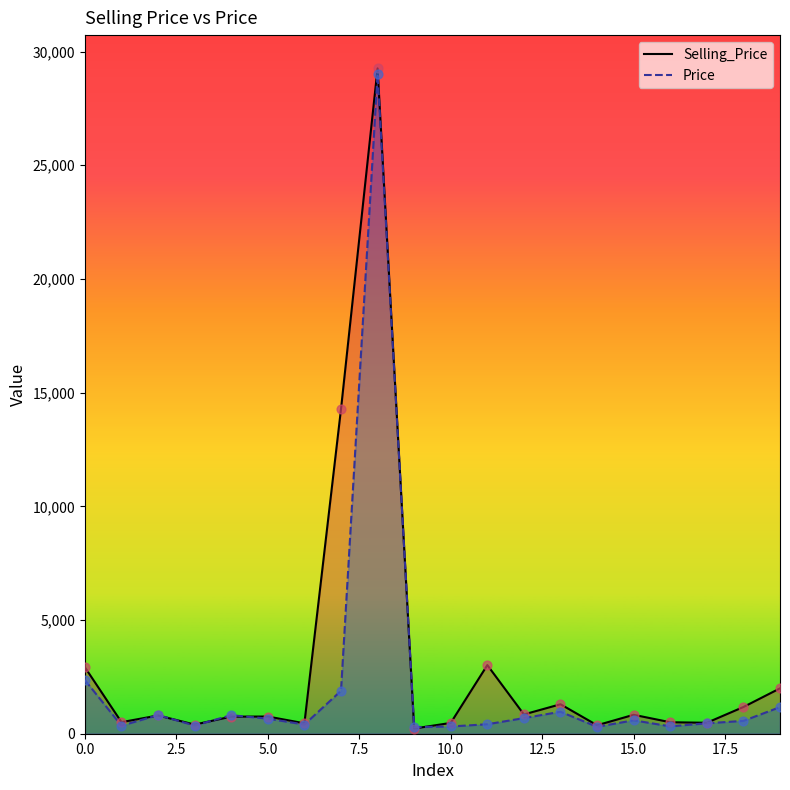

What are all the series names shown in the legend?

Selling_Price, Price